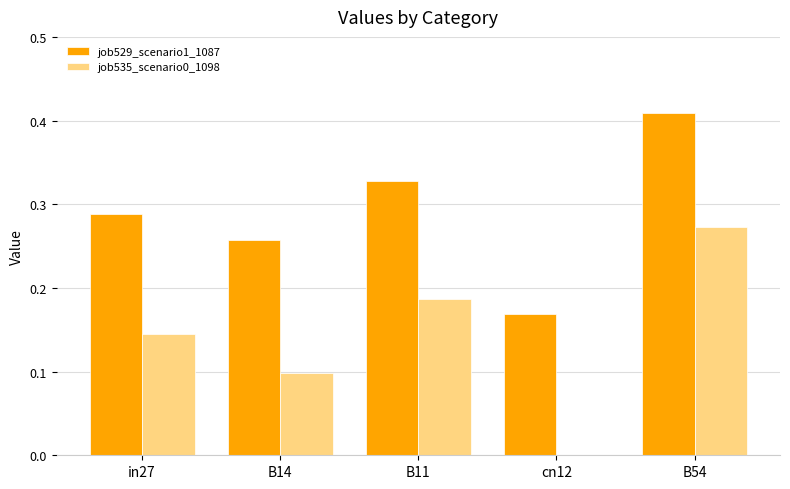

What is the sum of all job529_scenario1_1087 values?

1.5